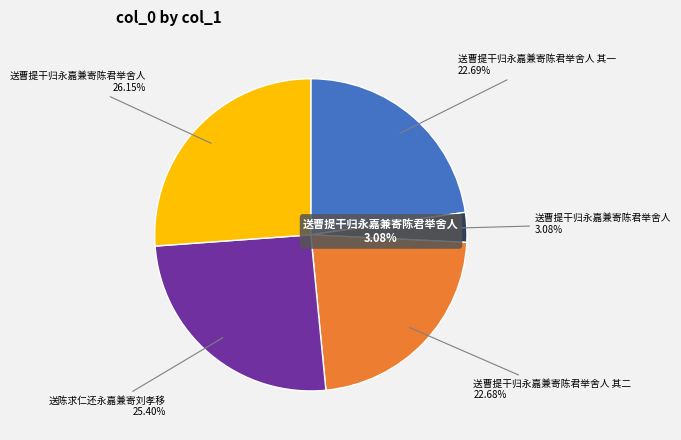

Approximately how many times larger is the value at 送曹提干归永嘉兼寄陈君举舍人 compared to 送曹提干归永嘉兼寄陈君举舍人 其一?

1.2